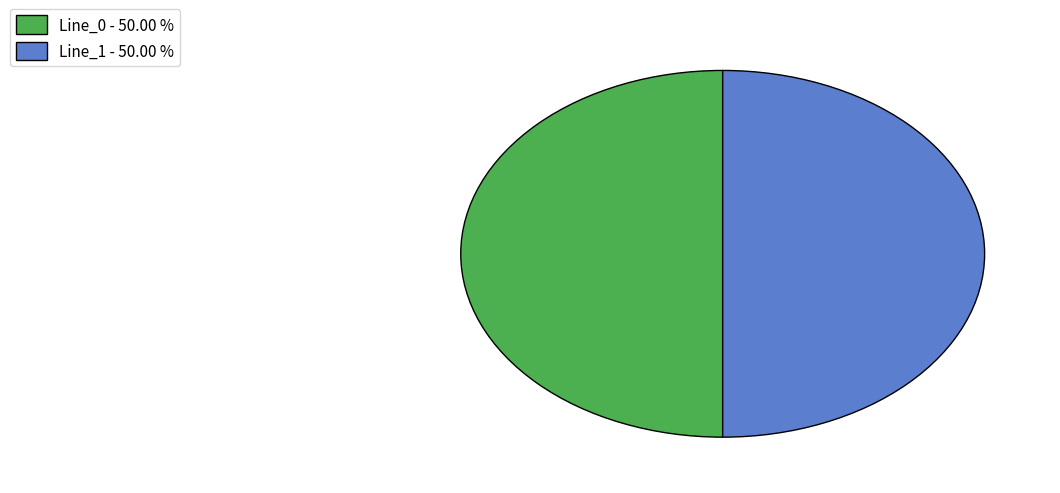

What is the ratio of the value at Line_0 - 50.00 % to the value at Line_1 - 50.00 %?

1.0